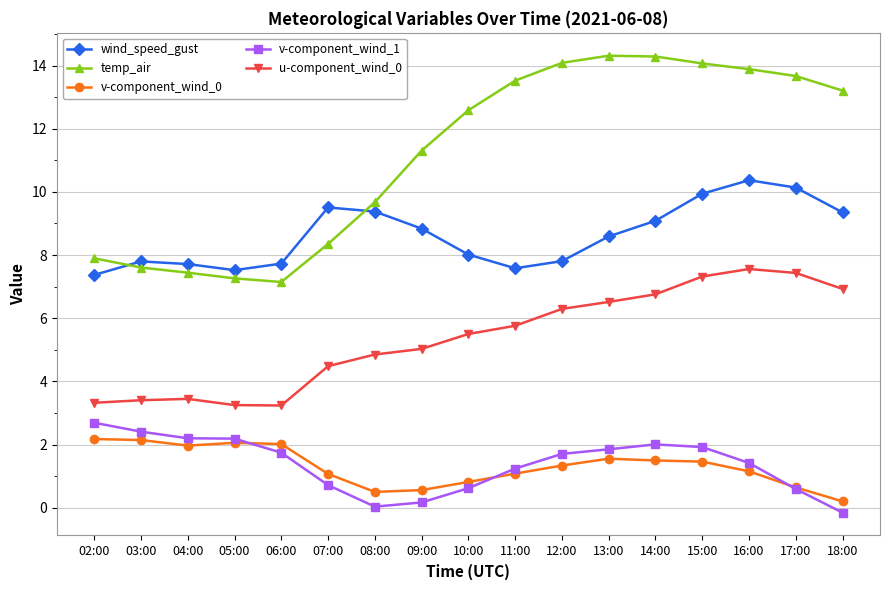

What is the sum of all wind_speed_gust values?

146.7